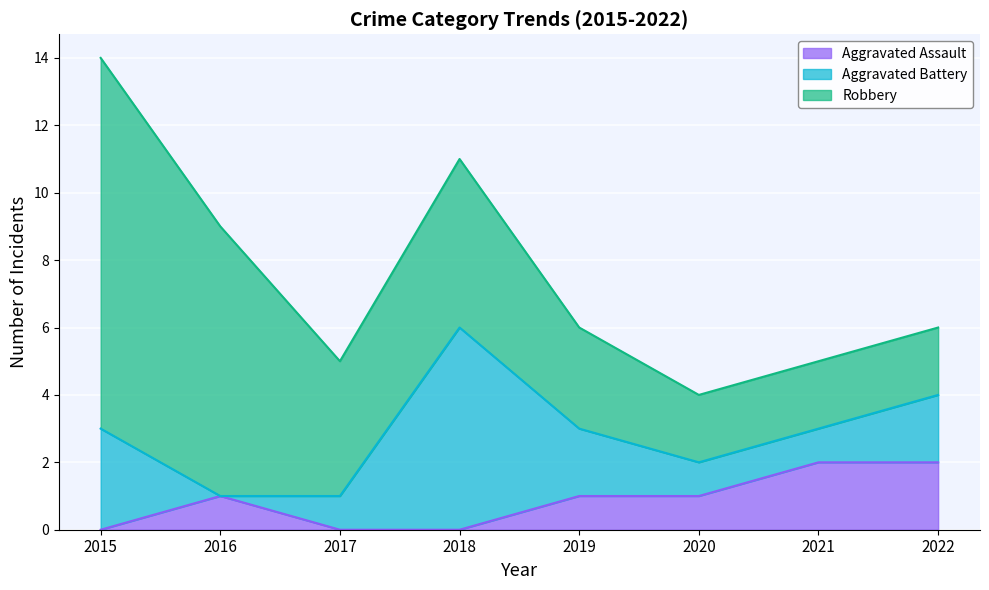

List the labels in order of Aggravated Battery value, smallest first.

2016, 2017, 2020, 2021, 2019, 2022, 2015, 2018